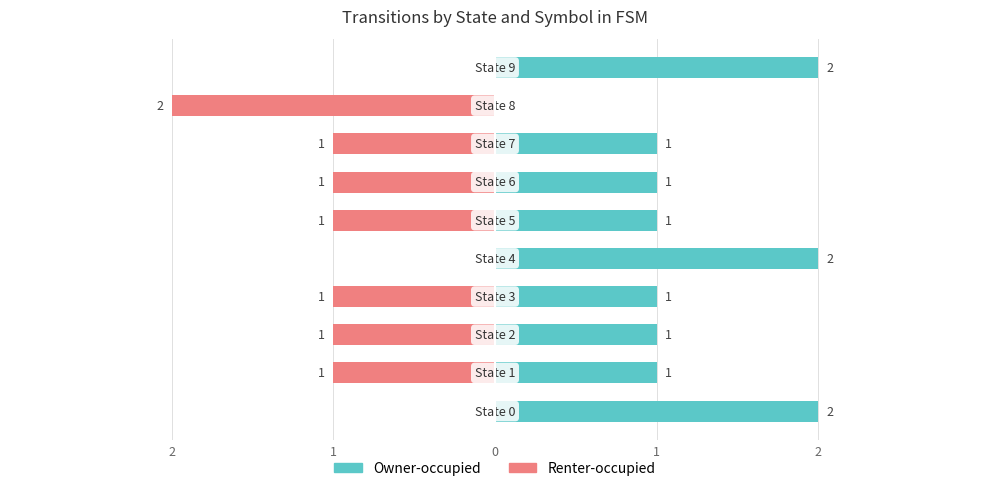

Read the Owner-occupied value at 1.

1